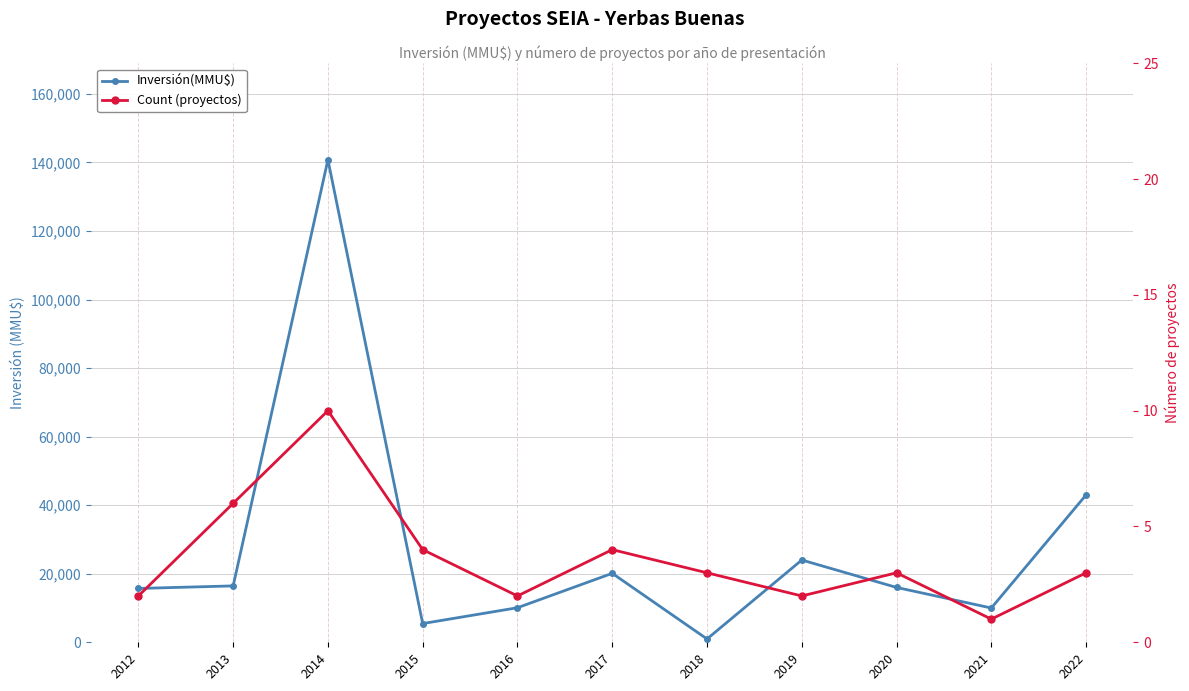

Does the chart display data point markers on the line(s)?

Yes